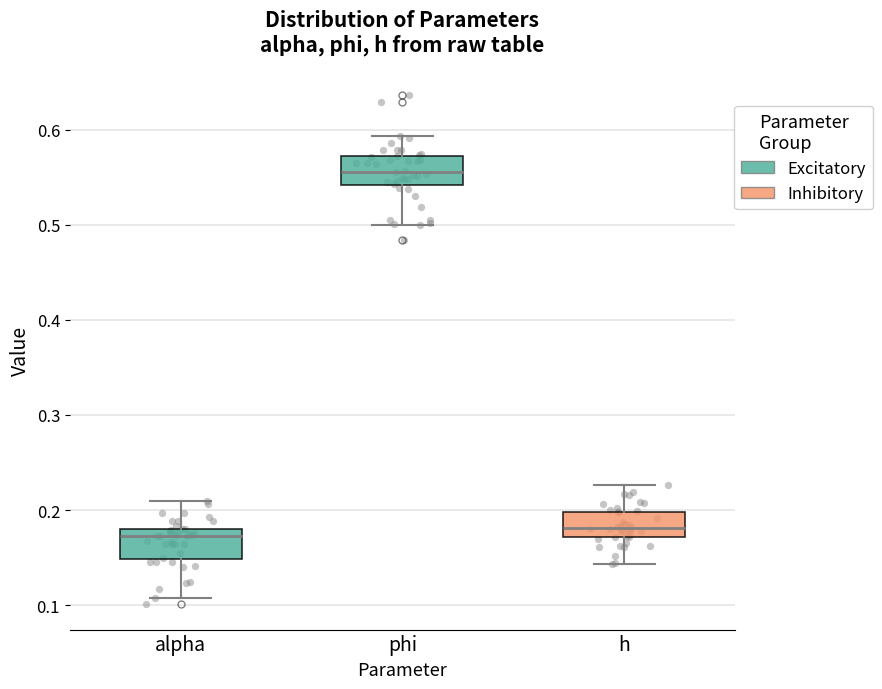

Reading left to right, read every box against the y-axis: the position of its median line, the range the box covers, and the ends of its whiskers. The values are not printed on the chart, so give them approximately, as read against the axis.

alpha: median 0.17, box 0.15 to 0.18, whiskers 0.11 to 0.21
phi: median 0.56, box 0.54 to 0.57, whiskers 0.50 to 0.59
h: median 0.18, box 0.17 to 0.20, whiskers 0.14 to 0.23